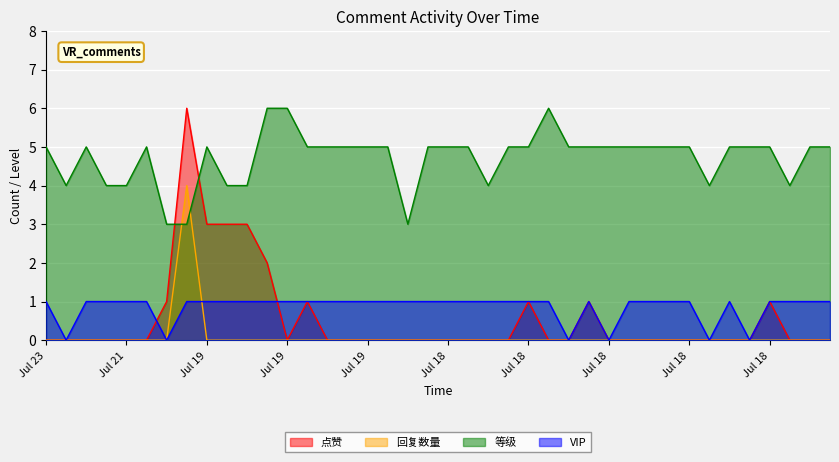

How many values in the VIP series are below 1?

6